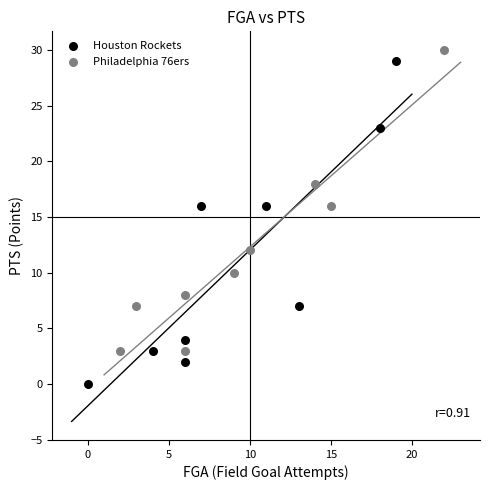

Which series reaches the minimum Y coordinate?

Houston Rockets